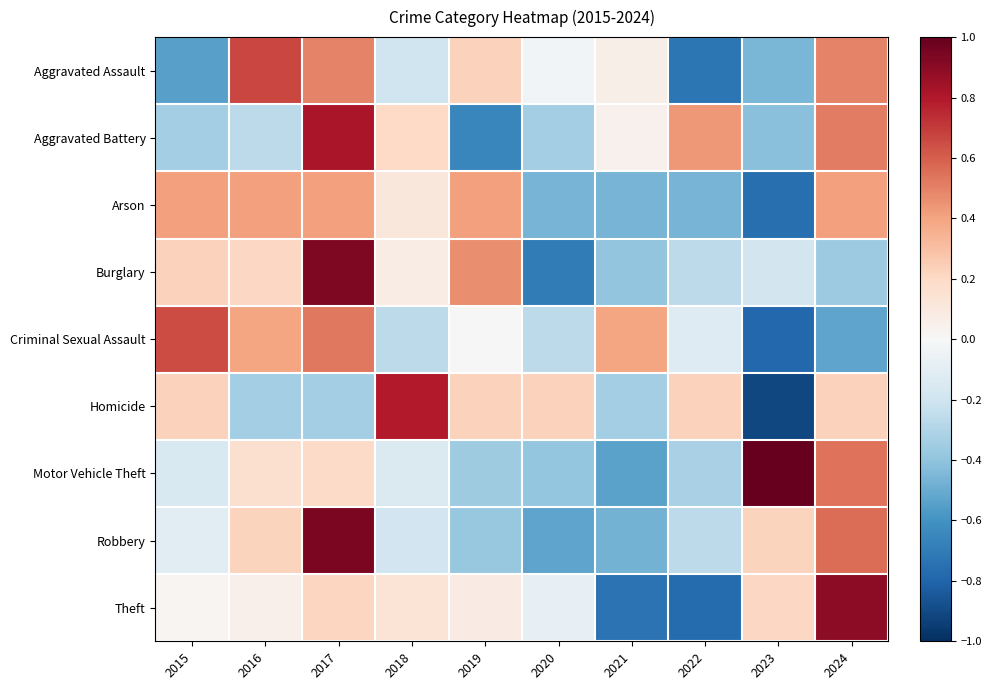

Which label corresponds to the smallest value in the chart?

2023